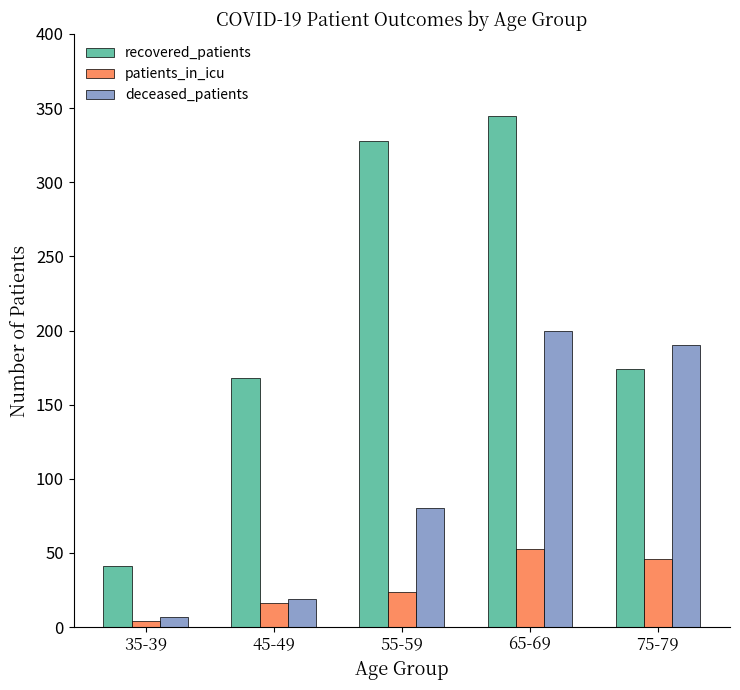

Are the bars horizontal?

No